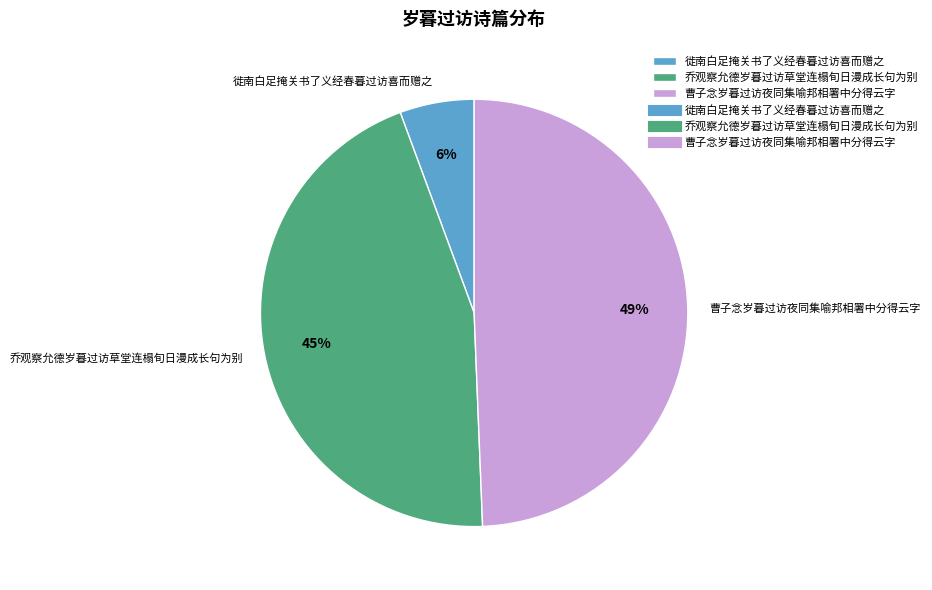

How many segments does this pie chart have?

3